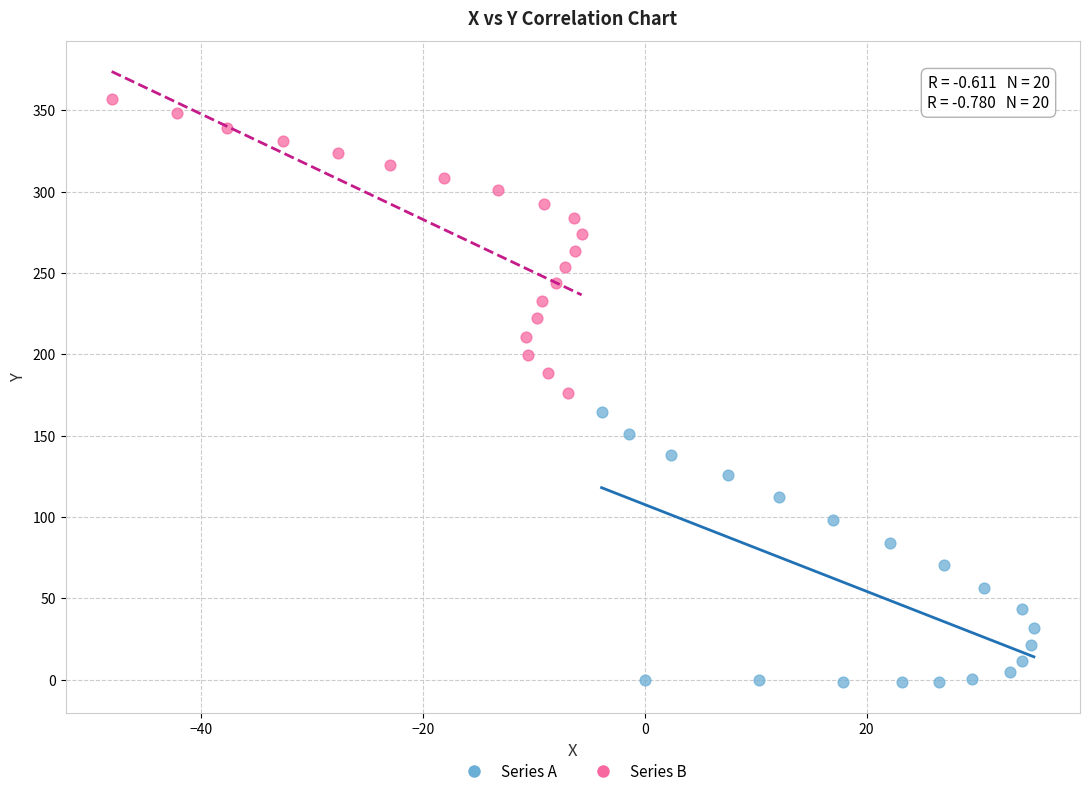

Which series reaches the minimum Y coordinate?

Series A